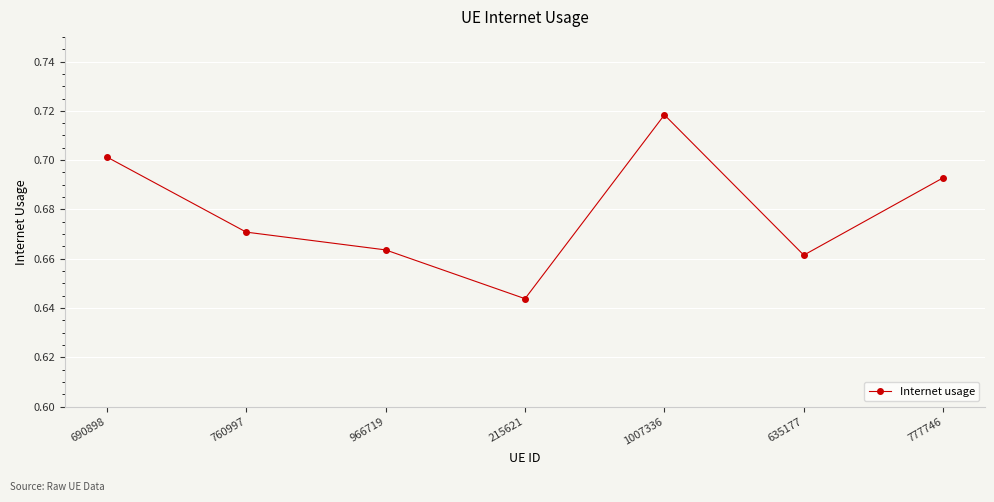

How many lines are shown in the chart?

1